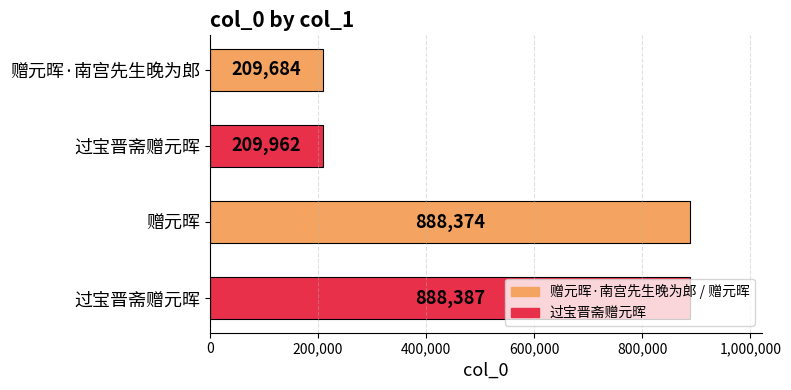

Does the chart contain any negative values?

No